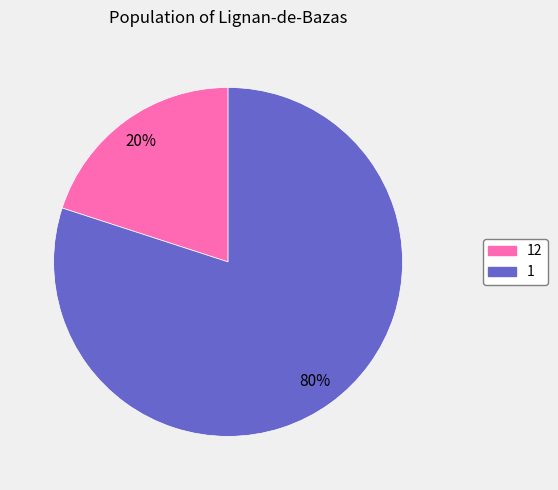

How many slices are in this pie chart?

2